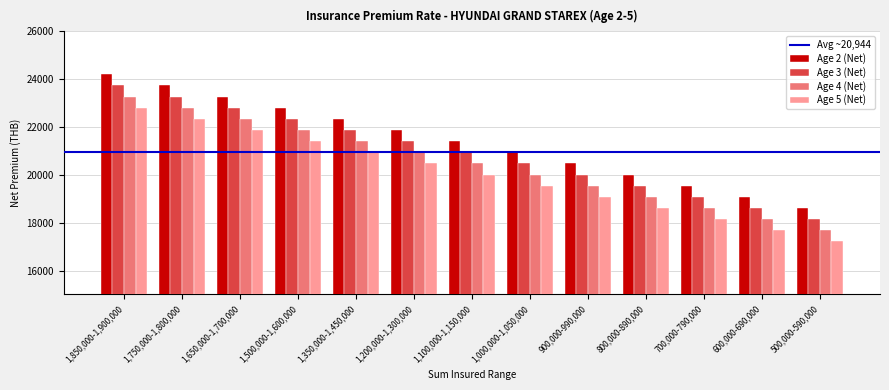

Is the value of Age 3 (Net) at 1,850,000-1,900,000 greater than the value of Age 2 (Net) at 1,350,000-1,450,000?

Yes